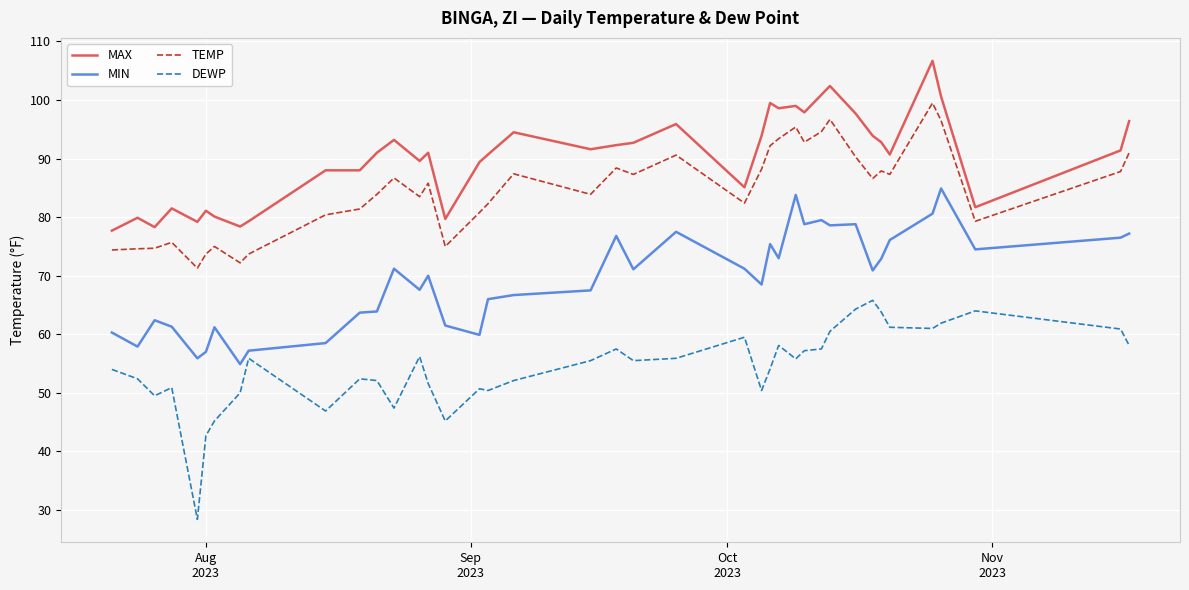

Which series has the largest total across all categories?

MAX